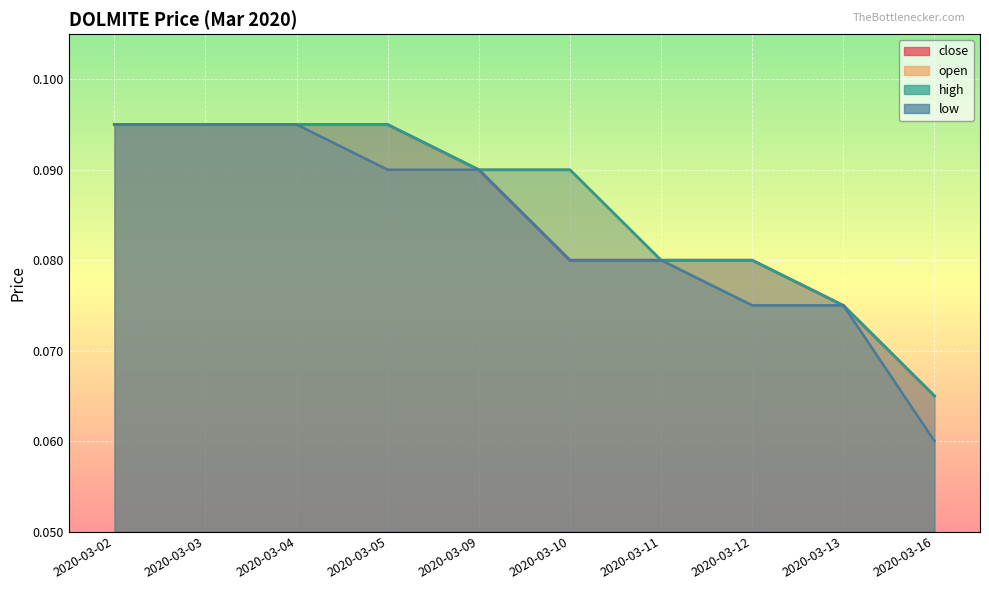

The close series shows 0.1 at 2020-03-02. True or false?

True